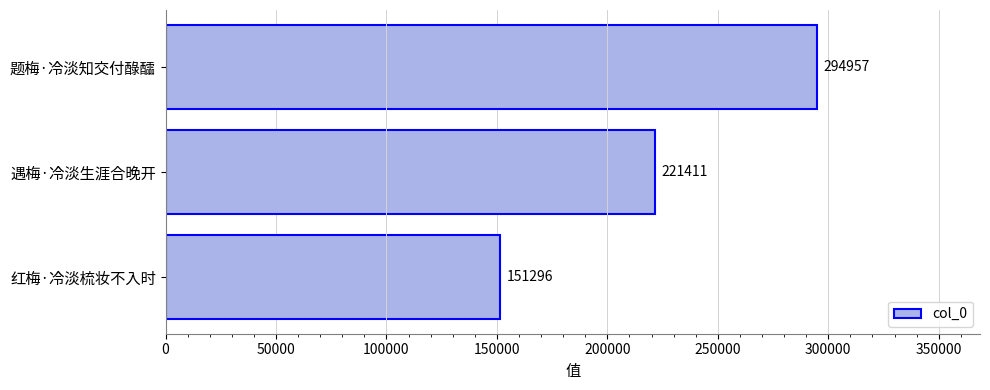

Rank the categories by value from highest to lowest.

题梅·冷淡知交付醁醽, 遇梅·冷淡生涯合晚开, 红梅·冷淡梳妆不入时